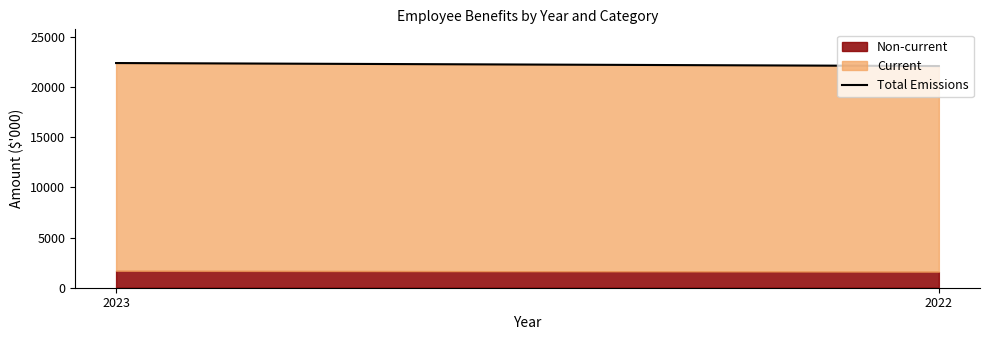

What is the change in value from 2023 to 2022?

-299